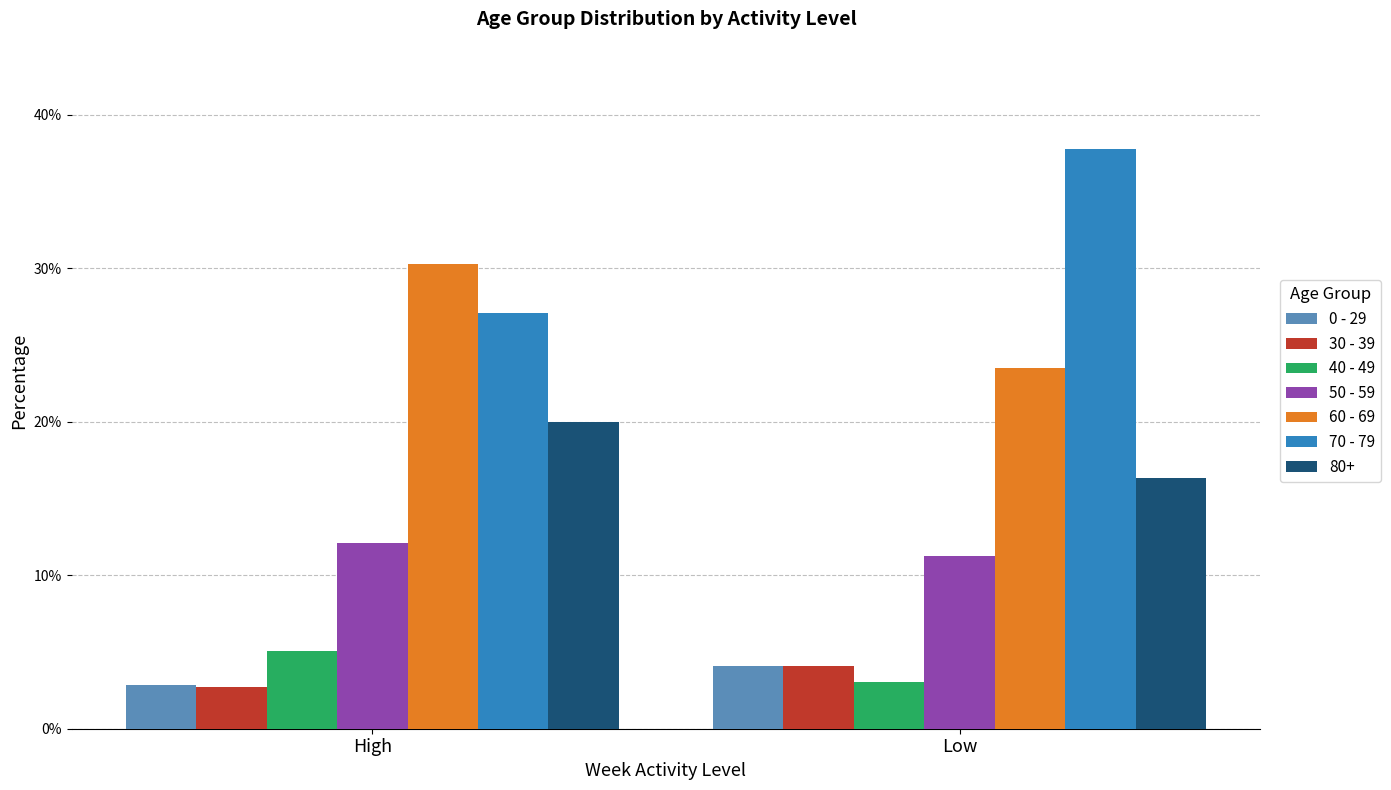

Count the number of data series in this chart.

7